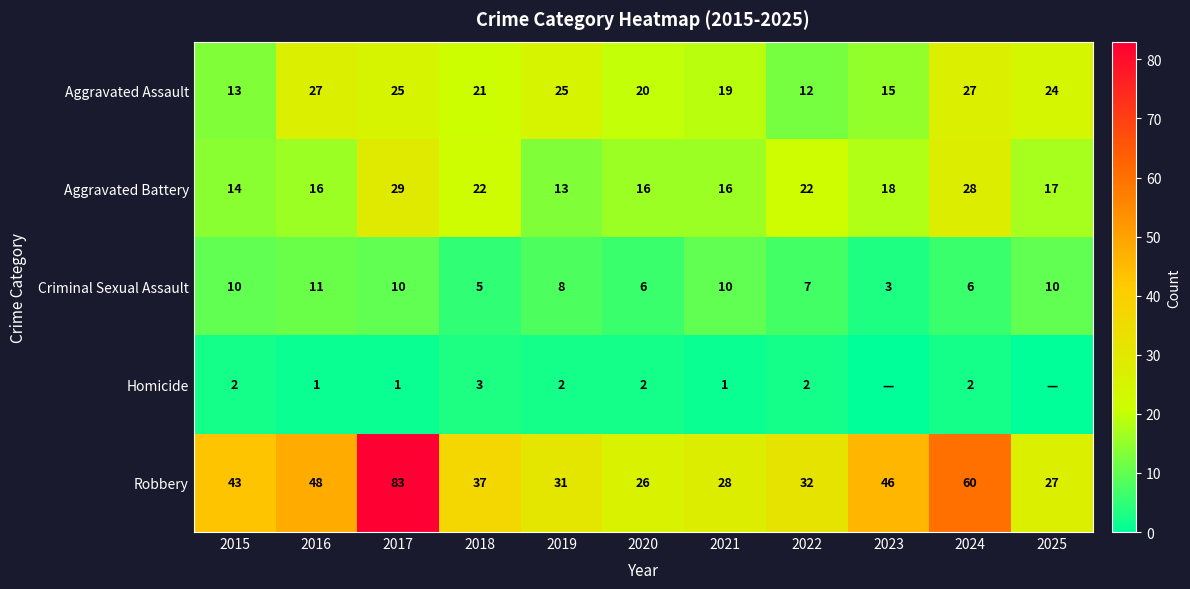

Which series has the largest total across all categories?

Robbery